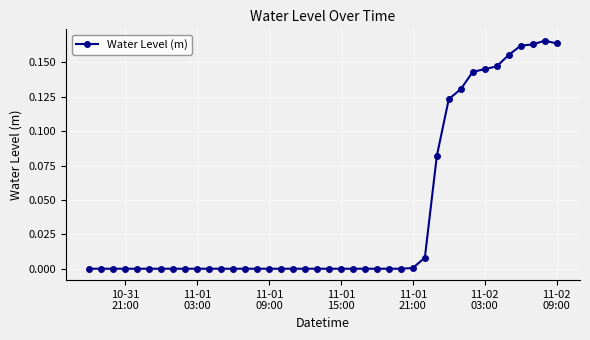

True or false: there are more than 1 points higher than both neighbors.

True